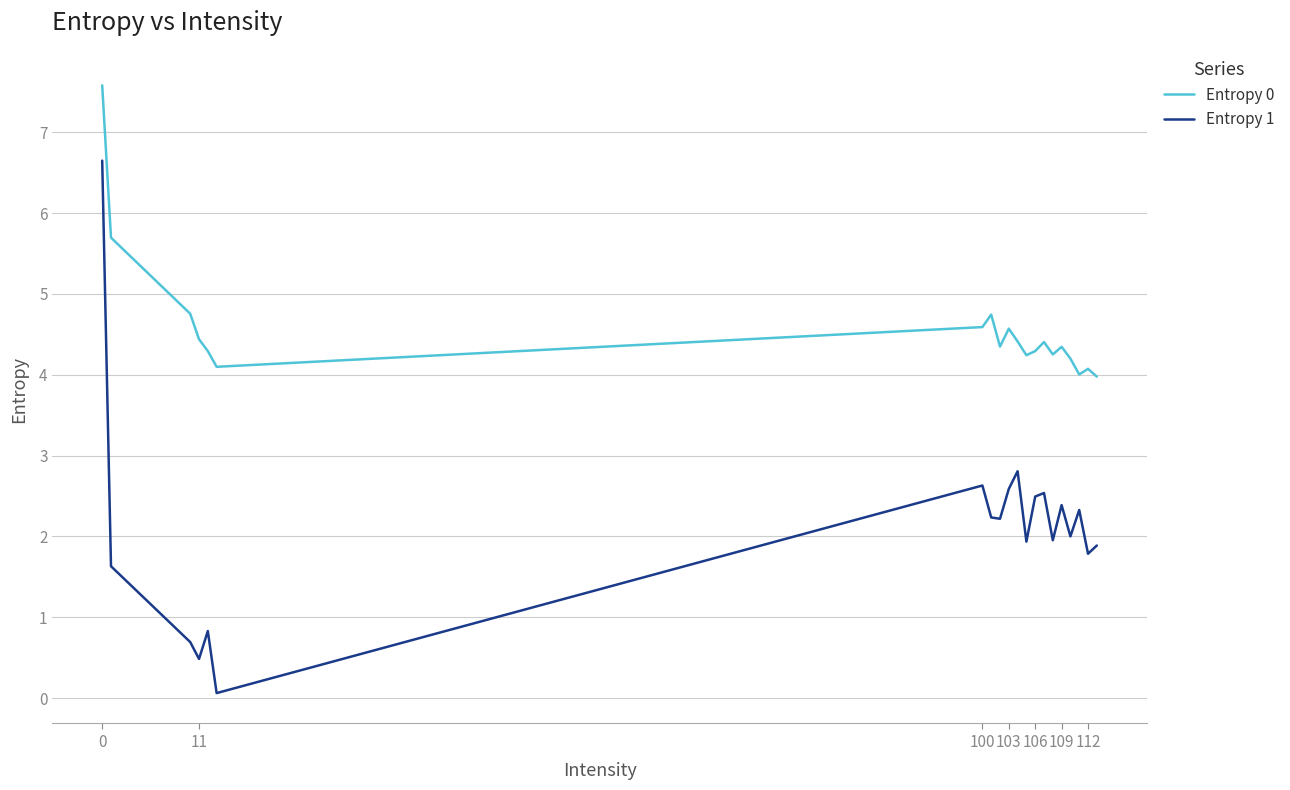

Which series has the widest spread of values?

Entropy 1